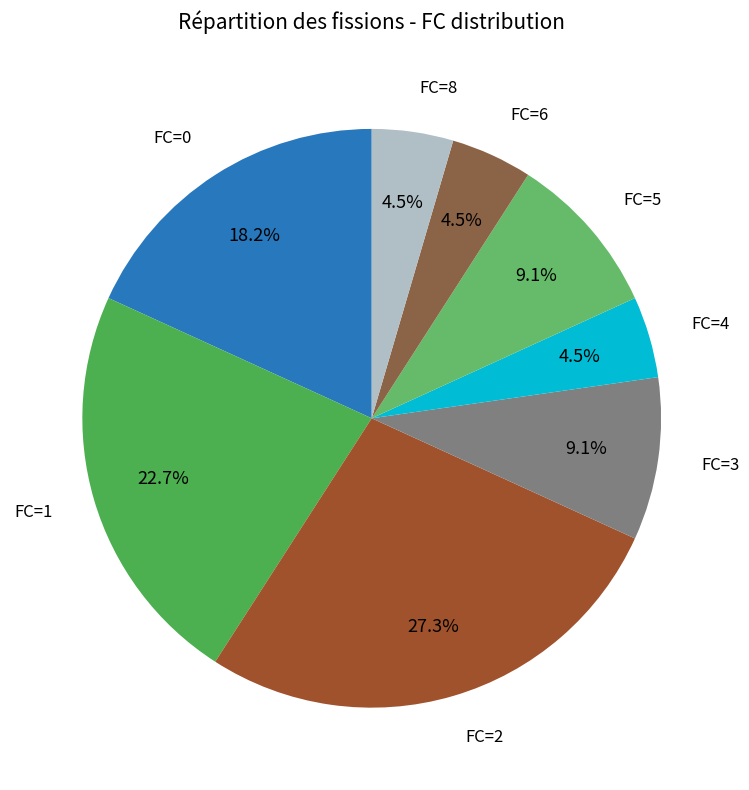

How many segments does this pie chart have?

8